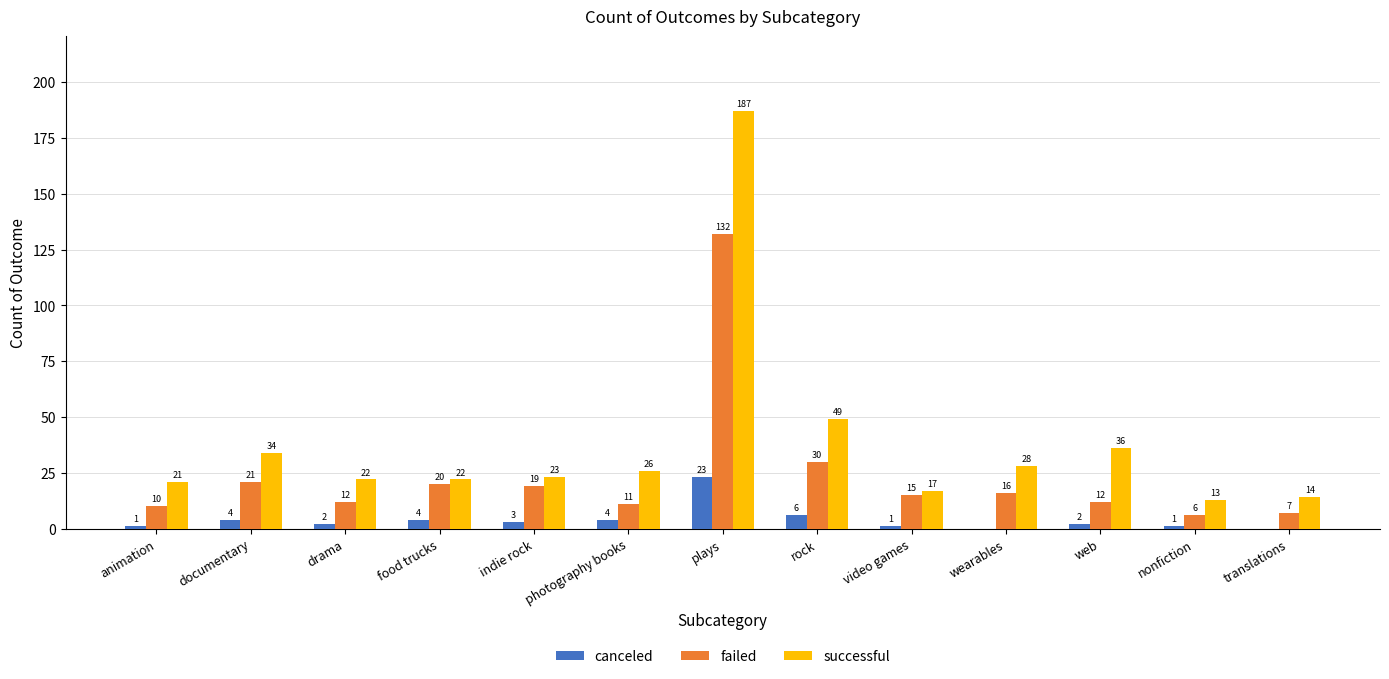

Between photography books and wearables, which series saw the biggest shift?

failed